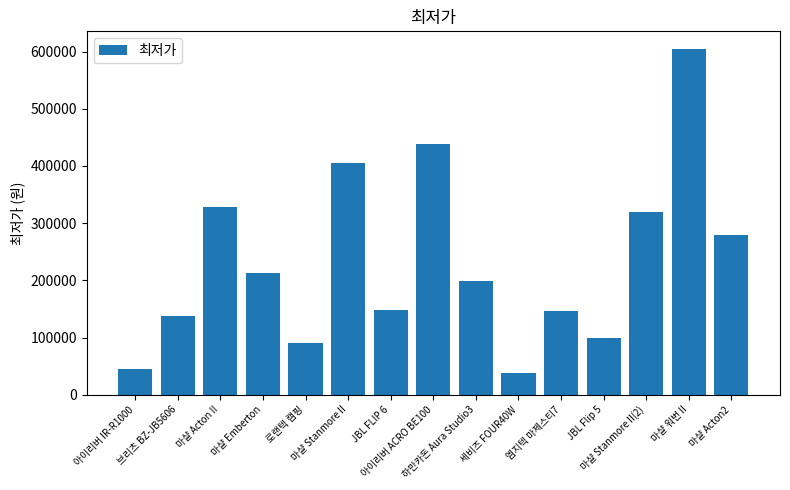

How many bars are there in total?

15